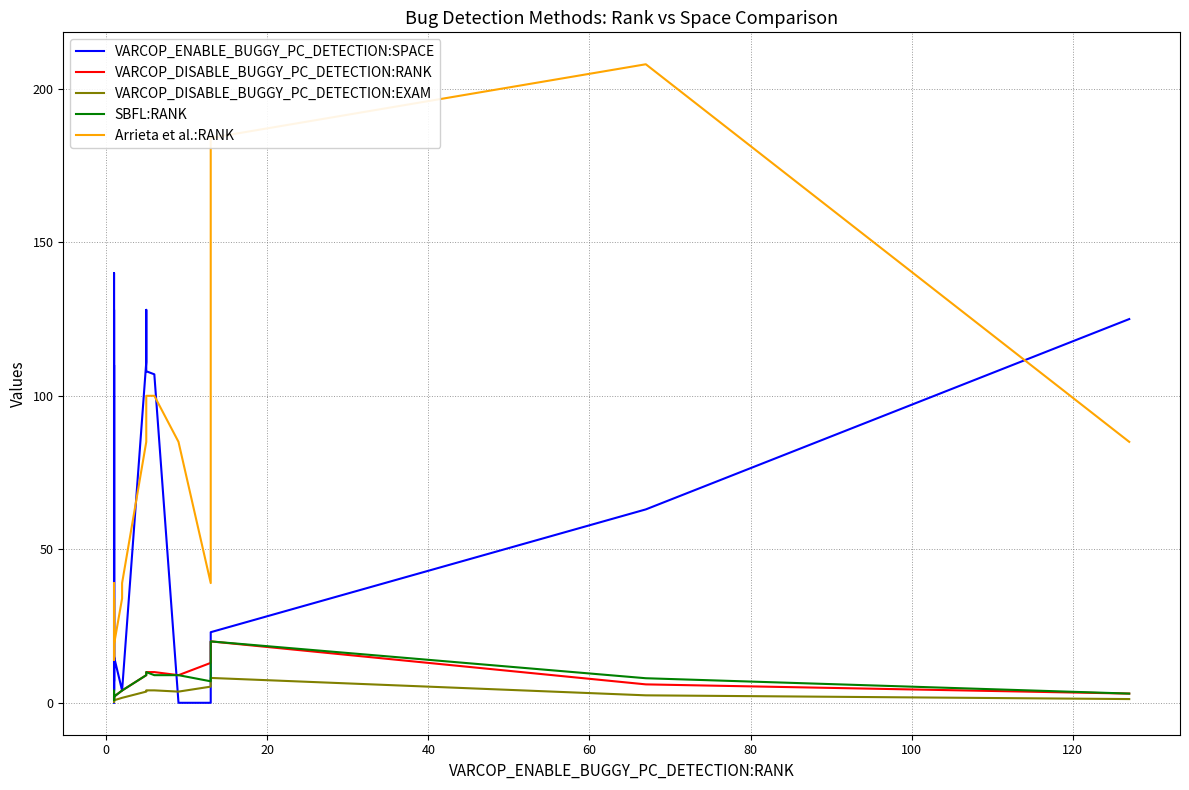

Which series has the largest total across all categories?

Arrieta et al.:RANK